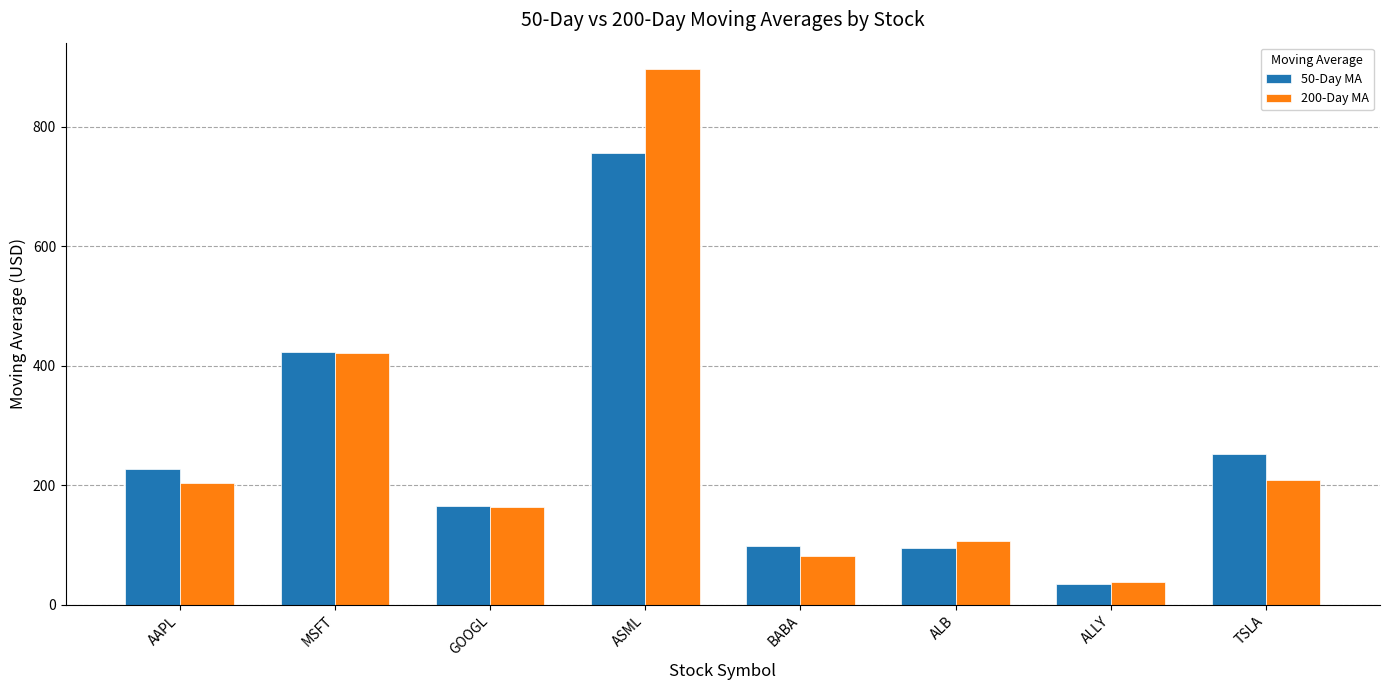

At which label does 50-Day MA first exceed 226?

AAPL